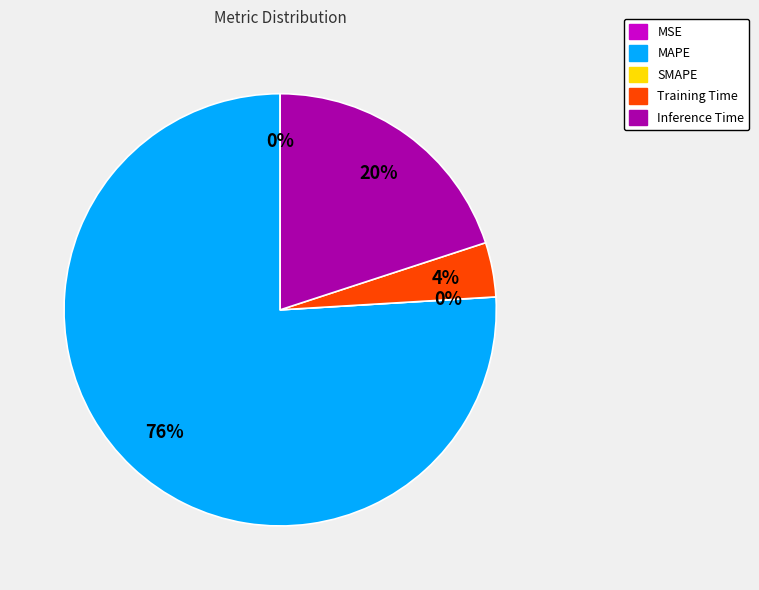

How many segments does this pie chart have?

5